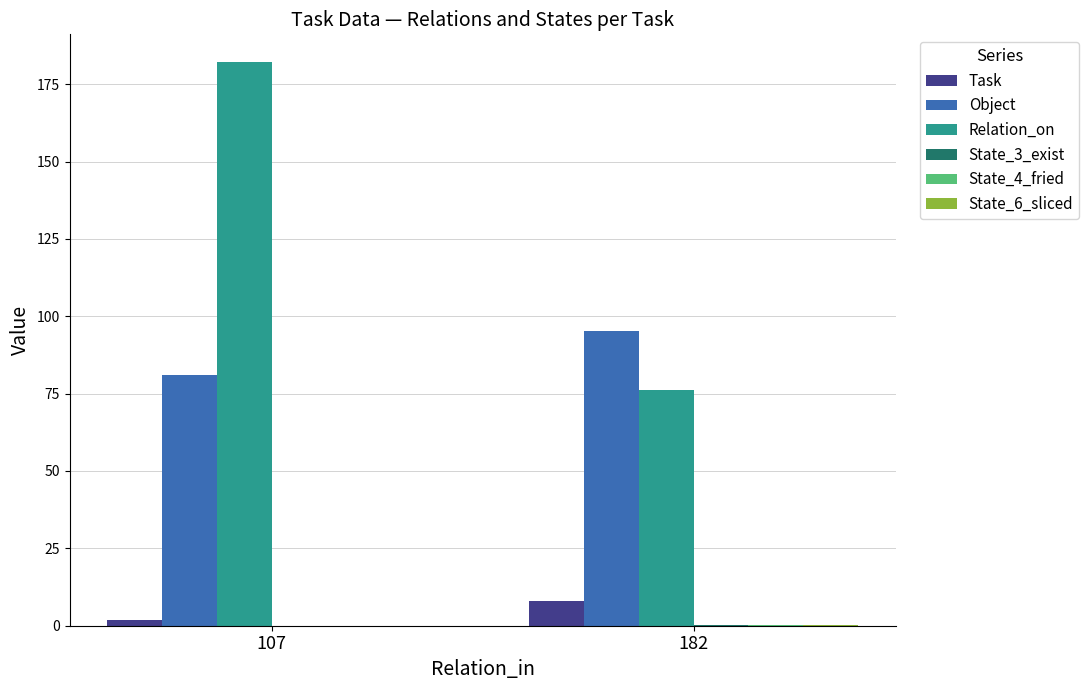

At which label does Task first exceed 7?

182